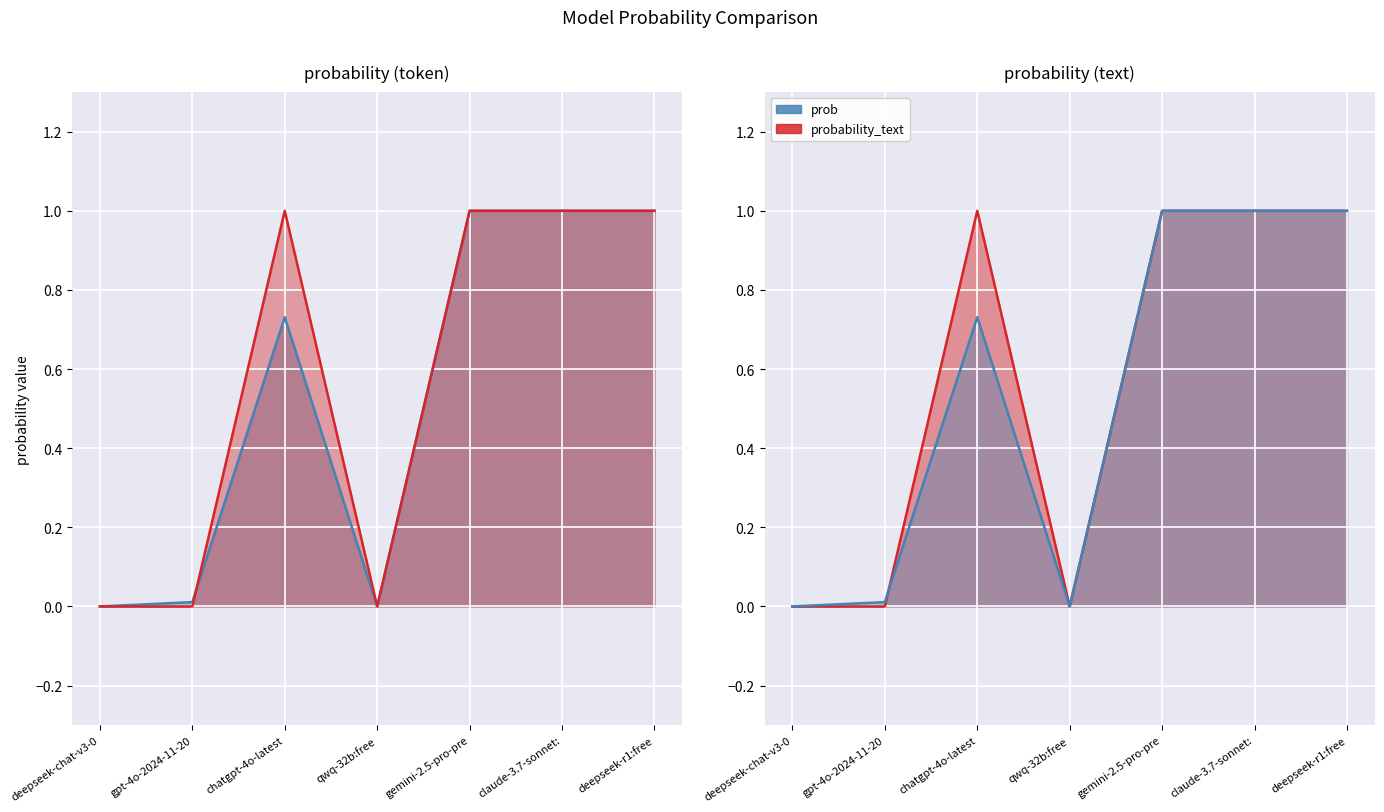

What is the total value across all series at deepseek-r1:free?

2.0